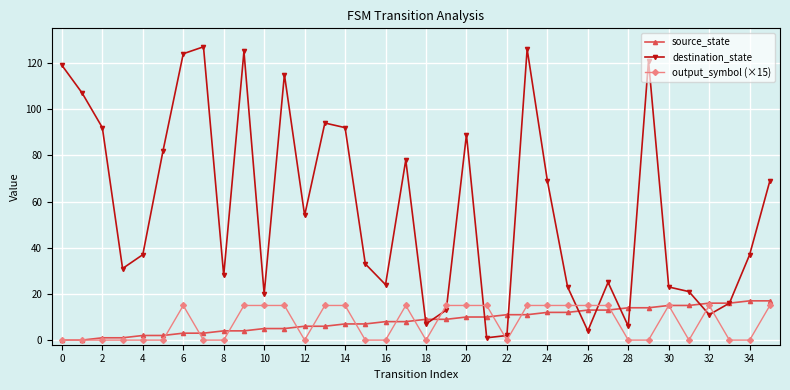

True or false: output_symbol (×15) and source_state cross at least once.

True